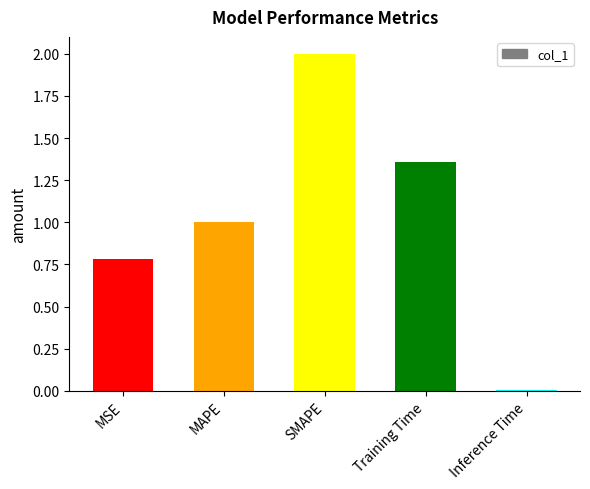

What is the difference between the maximum and second lowest values?

1.2